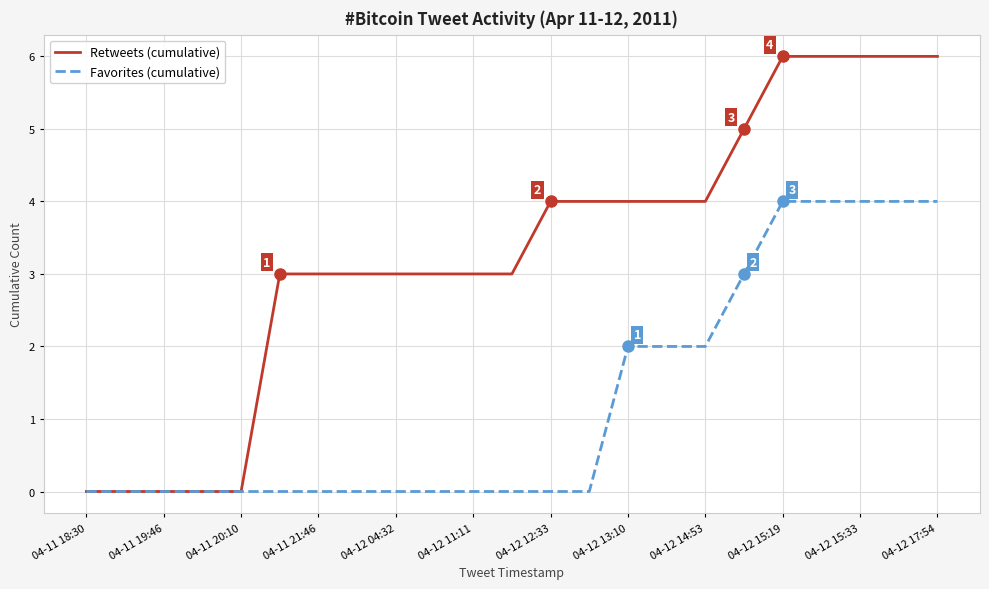

What is the highest value of the Retweets (cumulative) series?

6